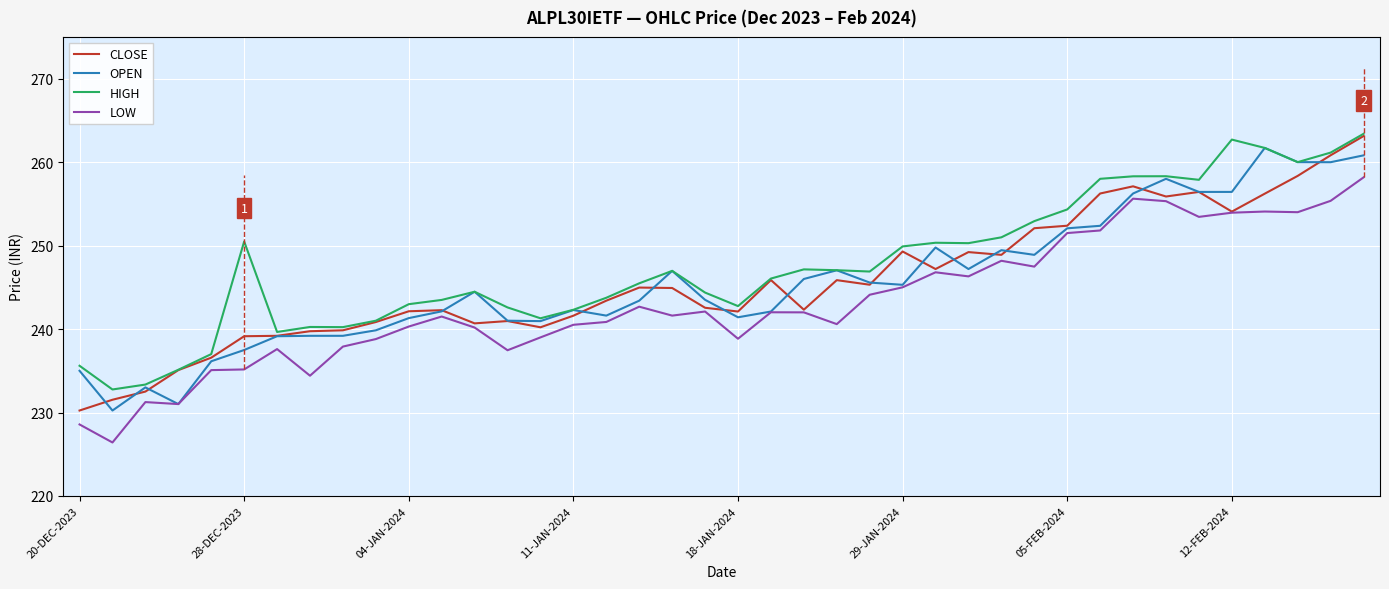

How many lines are shown in the chart?

4